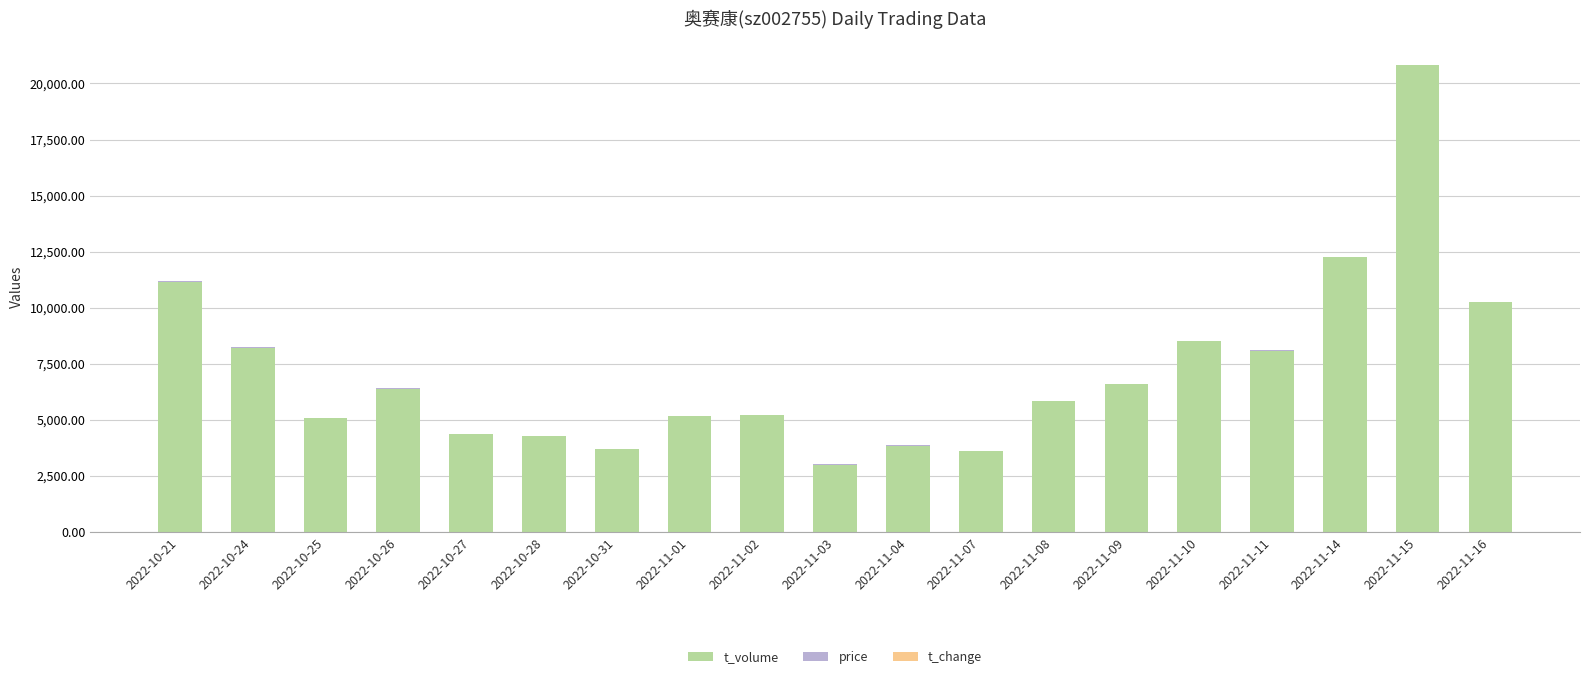

The value of t_volume at 2022-11-15 is 33009.7. True or false?

False